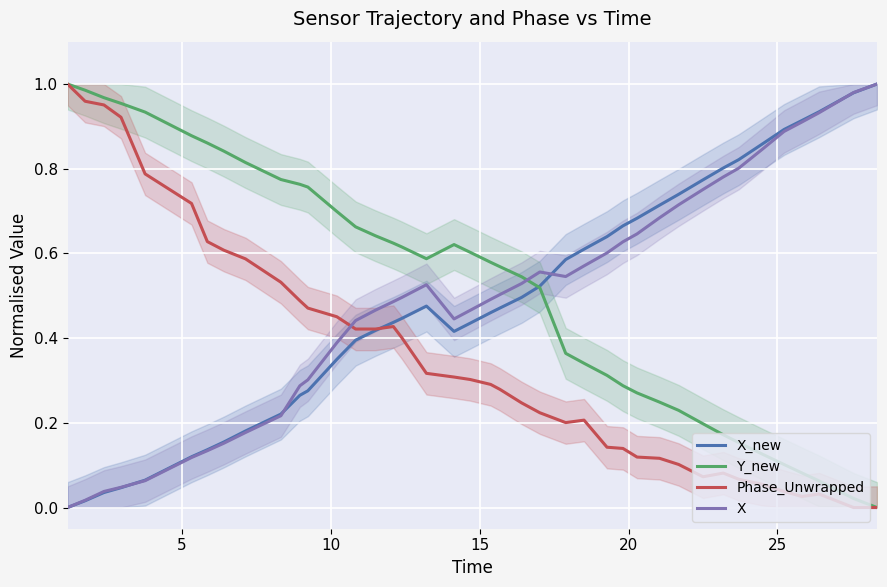

Reading left to right, list all the values displayed in this chart.

X_new: 0.0	0.0	0.0	0.0	0.1	0.1	0.1	0.2	0.2	0.2	0.3	0.3	0.3	0.4	0.4	0.4	0.4	0.5	0.4	0.4	0.5	0.5	0.5	0.5	0.6	0.6	0.6	0.7	0.7	0.7	0.7	0.8	0.8	0.8	0.9	0.9	0.9	0.9	1.0	1.0
Y_new: 1.0	1.0	1.0	1.0	0.9	0.9	0.9	0.8	0.8	0.8	0.8	0.8	0.7	0.7	0.6	0.6	0.6	0.6	0.6	0.6	0.6	0.6	0.5	0.5	0.4	0.3	0.3	0.3	0.3	0.2	0.2	0.2	0.2	0.2	0.1	0.1	0.1	0.1	0.0	0.0
Phase_Unwrapped: 1.0	1.0	1.0	0.9	0.8	0.7	0.6	0.6	0.6	0.5	0.5	0.5	0.5	0.4	0.4	0.4	0.4	0.3	0.3	0.3	0.3	0.3	0.2	0.2	0.2	0.2	0.1	0.1	0.1	0.1	0.1	0.1	0.1	0.1	0.1	0.0	0.0	0.0	0.0	0.0
X: 0.0	0.0	0.0	0.0	0.1	0.1	0.1	0.2	0.2	0.2	0.3	0.3	0.4	0.4	0.5	0.5	0.5	0.5	0.4	0.5	0.5	0.5	0.5	0.6	0.5	0.6	0.6	0.6	0.6	0.7	0.7	0.8	0.8	0.8	0.8	0.9	0.9	0.9	1.0	1.0